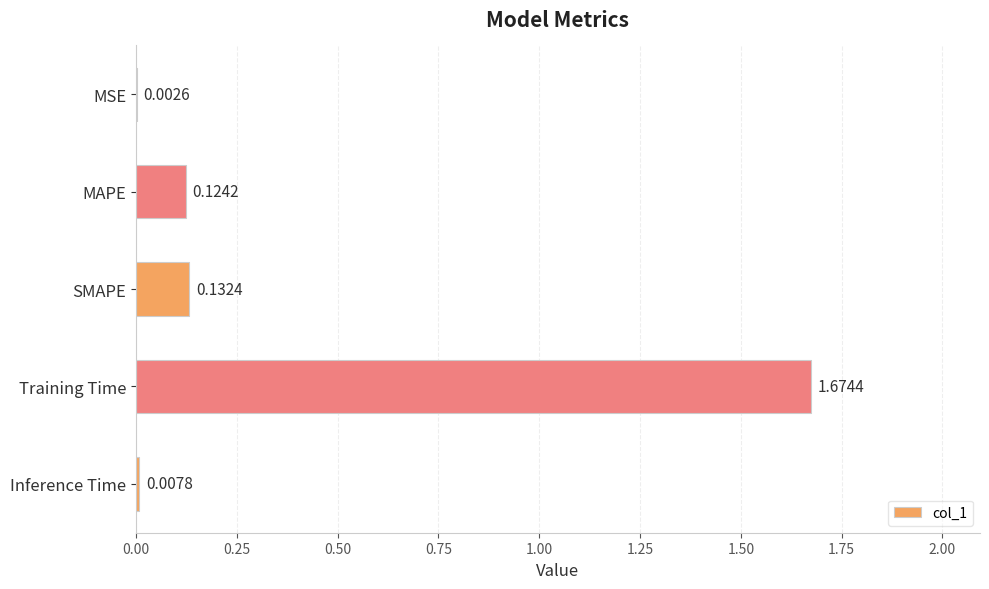

At which label is the value closest to 0?

MSE